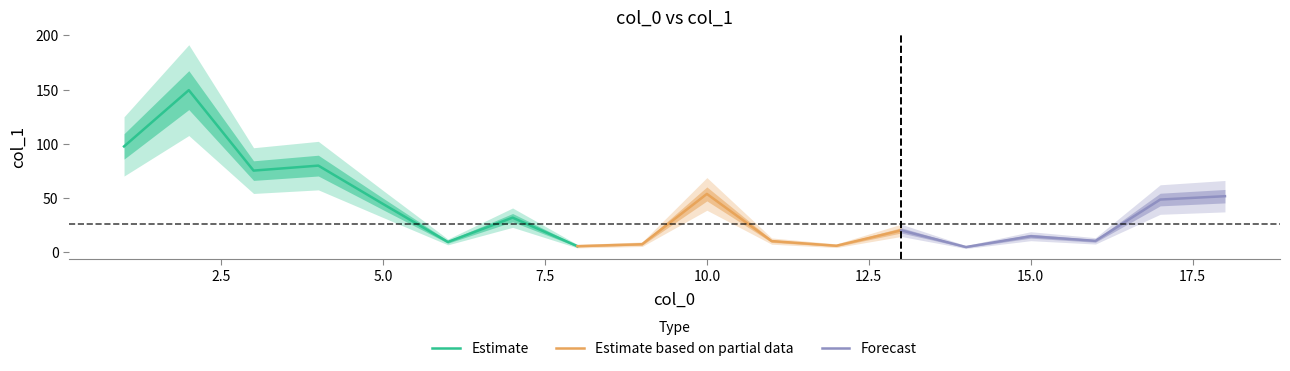

Approximately how many times larger is the value at 18 compared to 7?

1.6